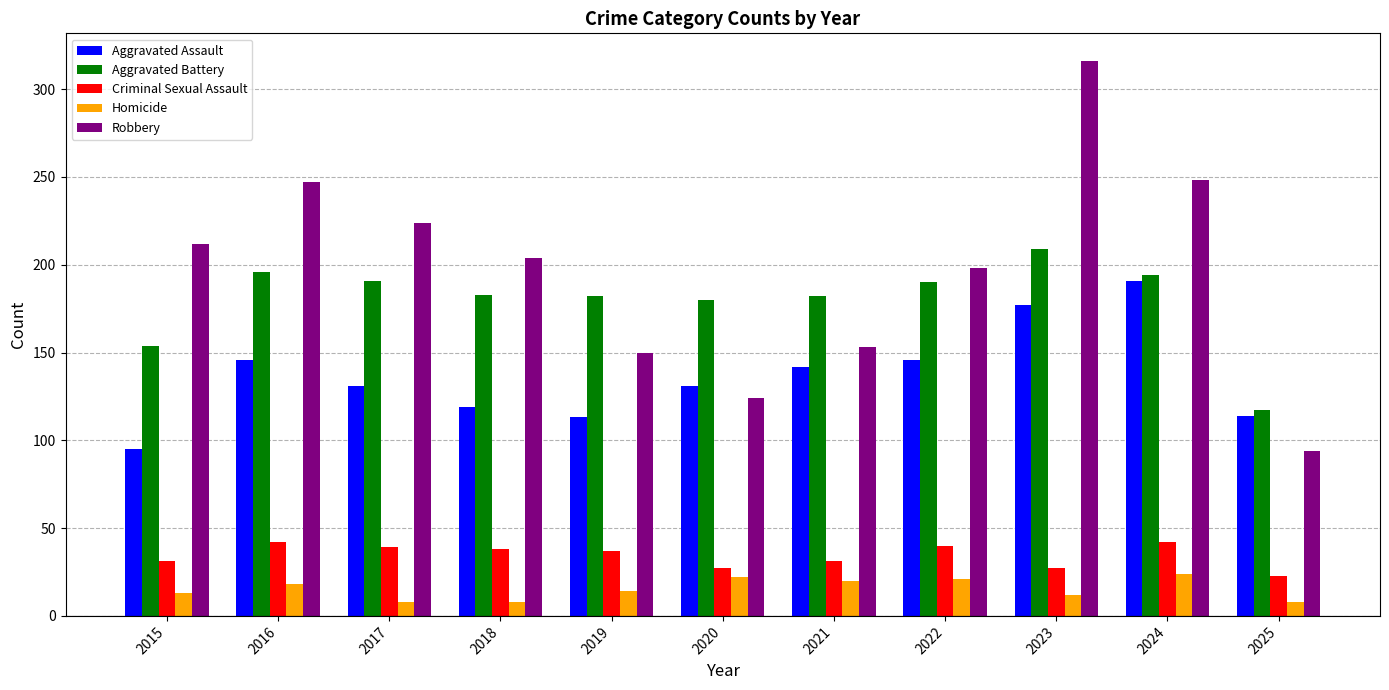

At which label does Aggravated Assault first exceed 131?

2016